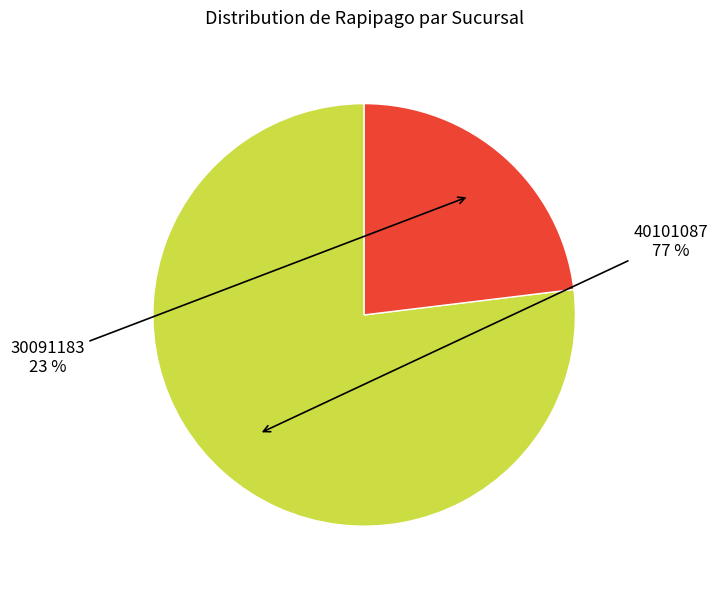

To the nearest percent, what is the combined percentage of 30091183 and 40101087?

100%